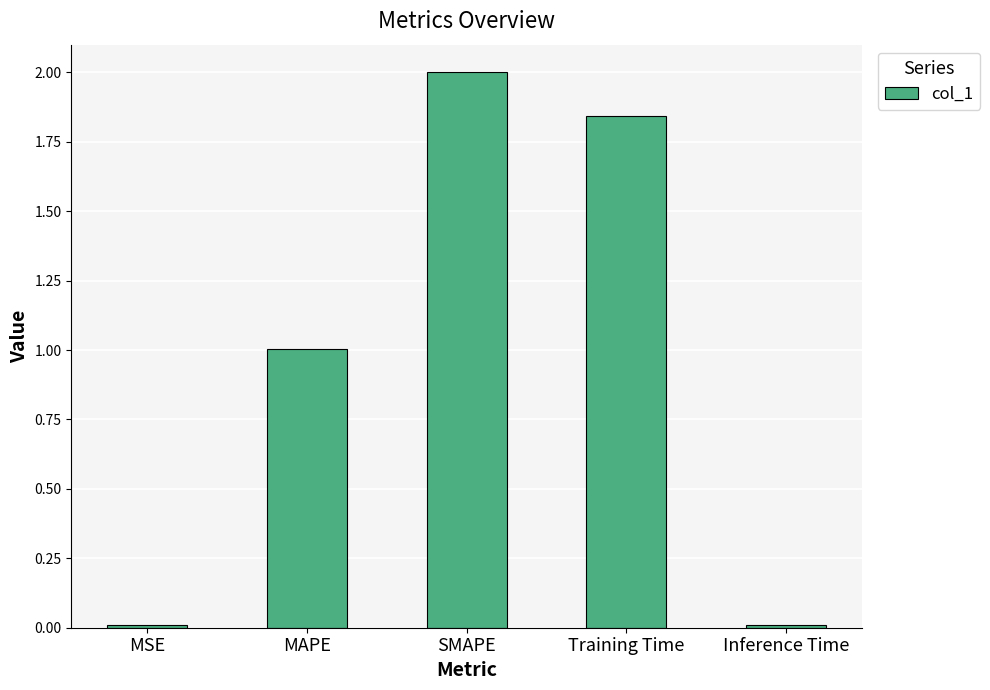

Count the number of data series in this chart.

1